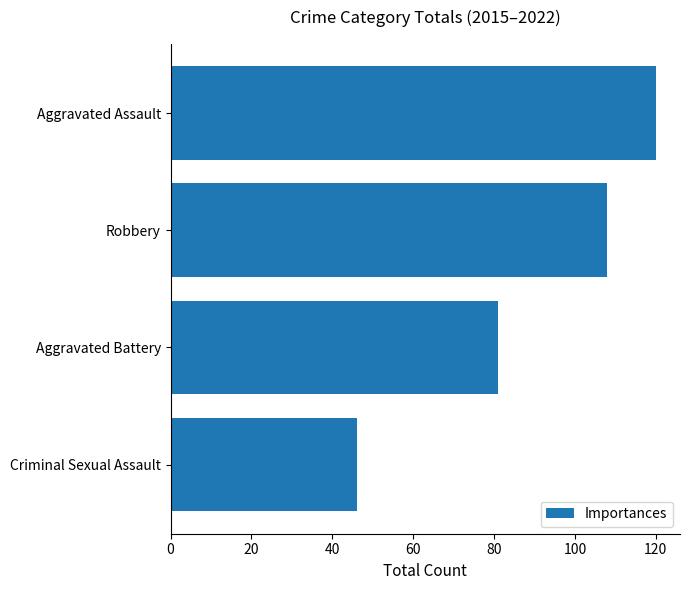

Does the chart contain any negative values?

No